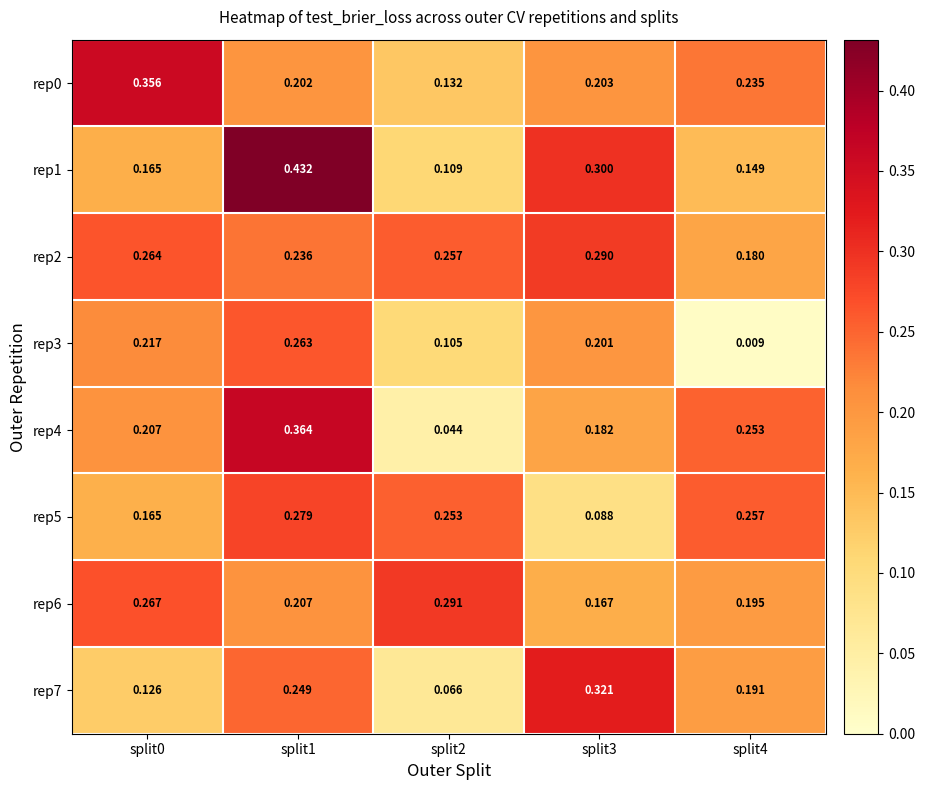

Is the value of rep1 at split4 greater than the value of rep6 at split4?

No